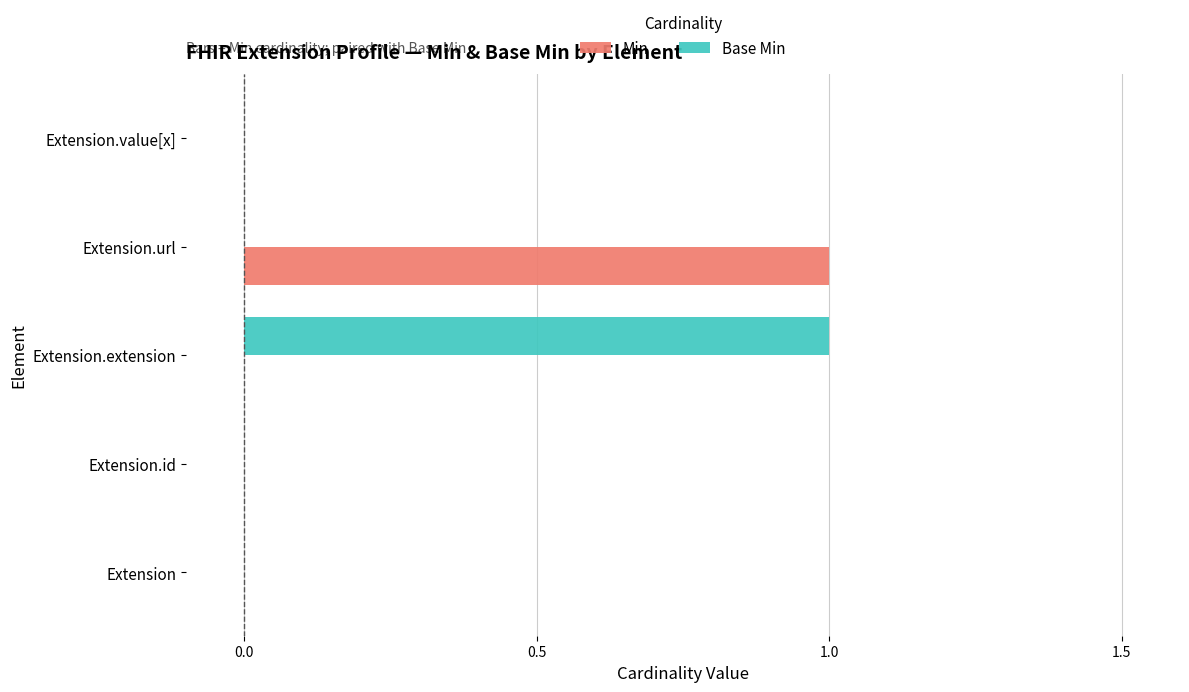

The Min series shows 1 at Extension.extension. True or false?

False